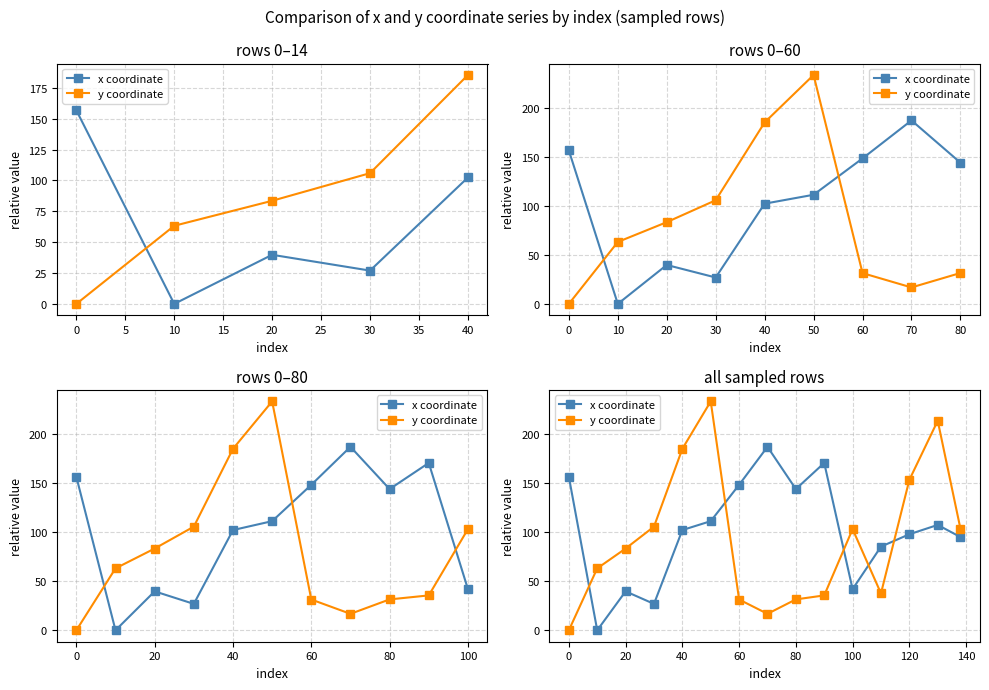

What is the value of the x coordinate point at the 8th from the left?

187.4